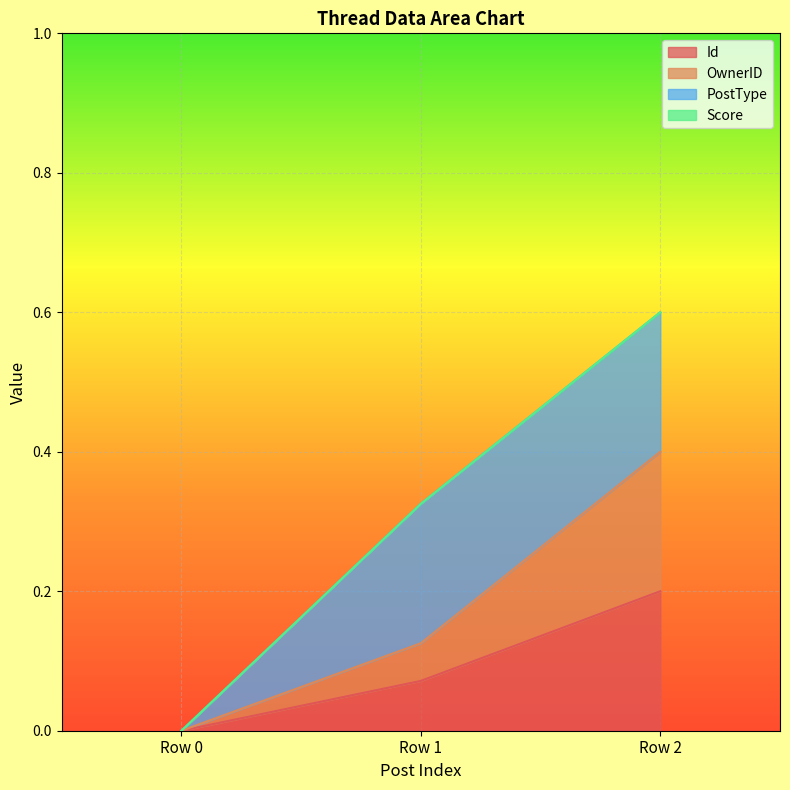

What is the sum of all Id values?

0.3